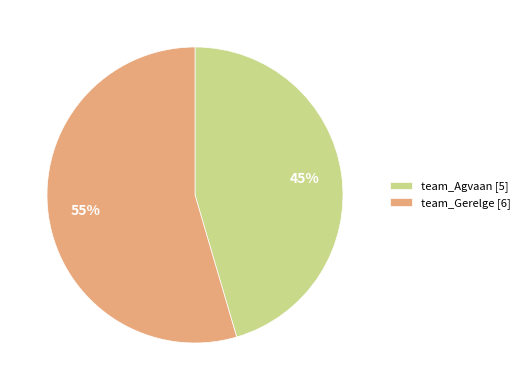

Count the number of slices in the pie.

2